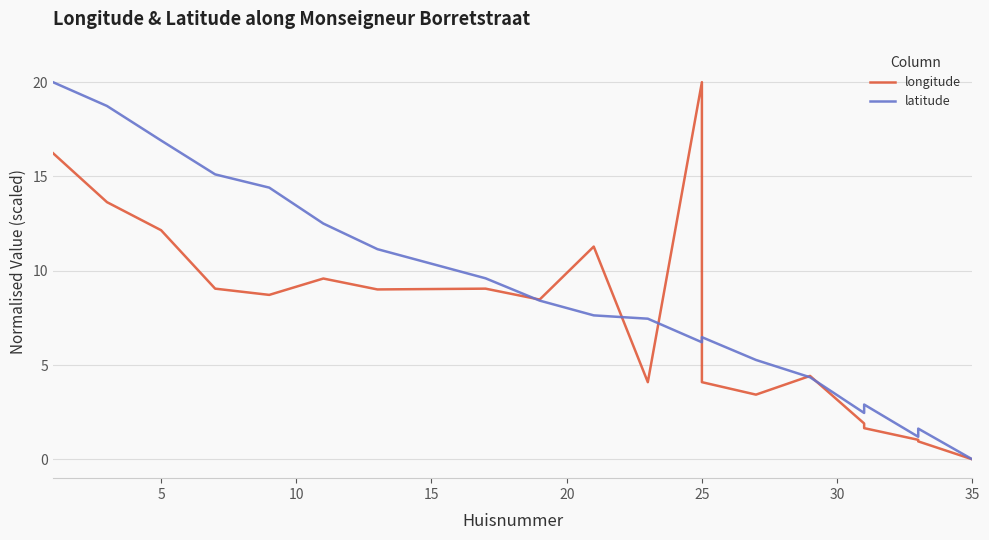

List the series in order of their peak value, lowest first.

longitude, latitude